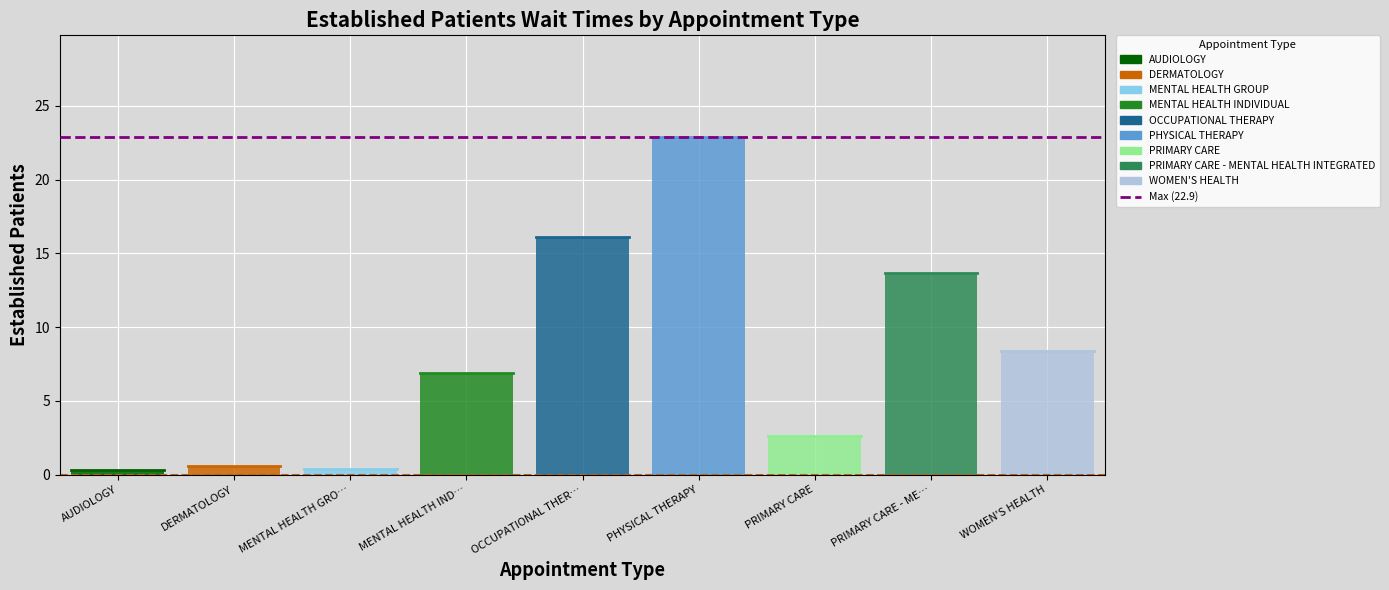

Reading left to right, extract all data points from this chart.

AUDIOLOGY=0.3	DERMATOLOGY=0.6	MENTAL HEALTH GROUP=0.4	MENTAL HEALTH INDIVIDUAL=6.9	OCCUPATIONAL THERAPY=16.1	PHYSICAL THERAPY=22.9	PRIMARY CARE=2.6	PRIMARY CARE - MENTAL HEALTH INTEGRATED=13.7	WOMEN'S HEALTH=8.4